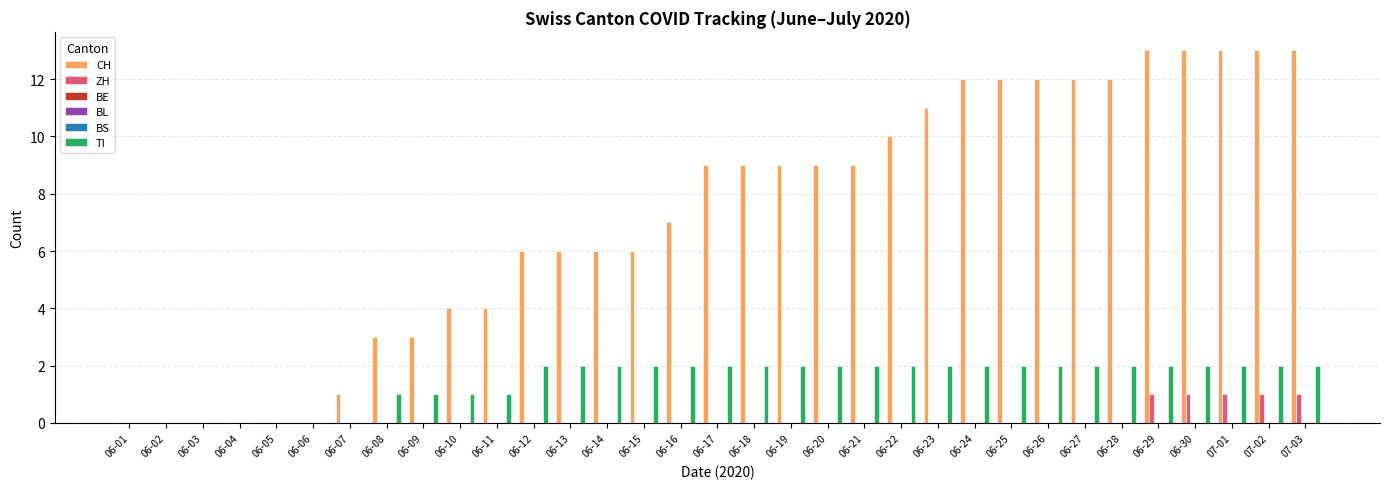

List the labels in order of CH value, largest first.

06-29, 06-30, 07-01, 07-02, 07-03, 06-24, 06-25, 06-26, 06-27, 06-28, 06-23, 06-22, 06-17, 06-18, 06-19, 06-20, 06-21, 06-16, 06-12, 06-13, 06-14, 06-15, 06-10, 06-11, 06-08, 06-09, 06-07, 06-01, 06-02, 06-03, 06-04, 06-05, 06-06